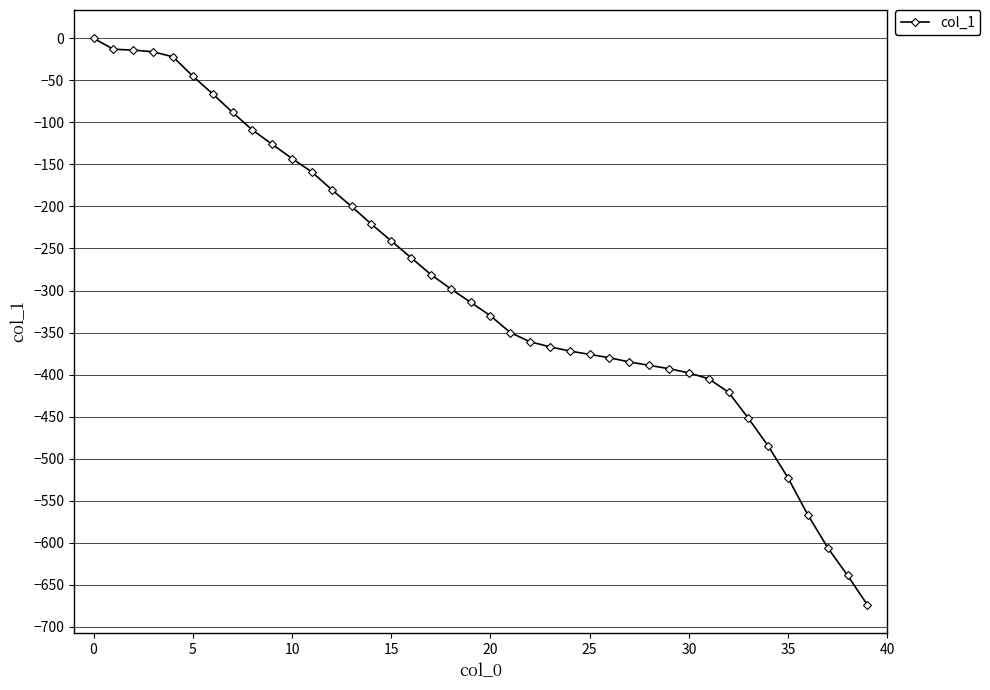

What is the minimum value shown in the chart?

-674